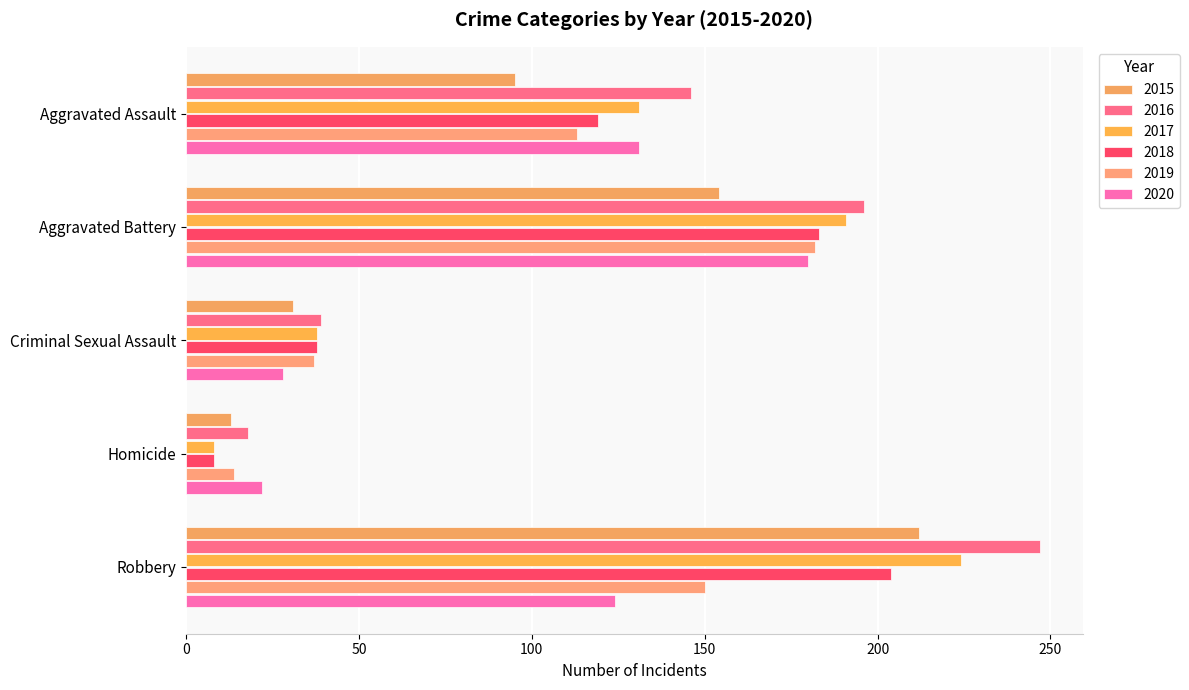

Is it true that 2017 equals 332 at Robbery?

False